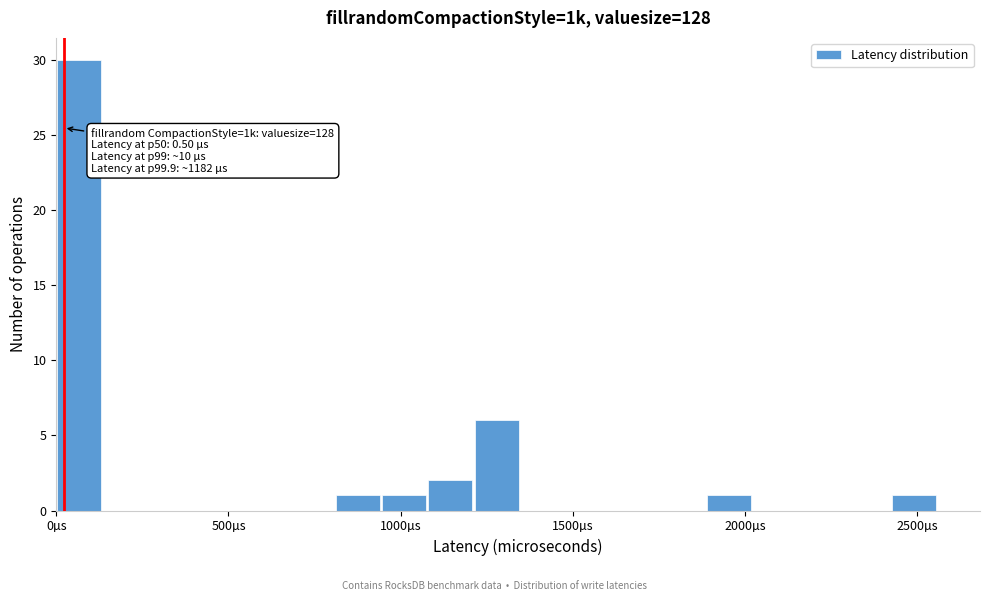

Read against the x-axis, roughly where is the centre of the tallest bar?

50